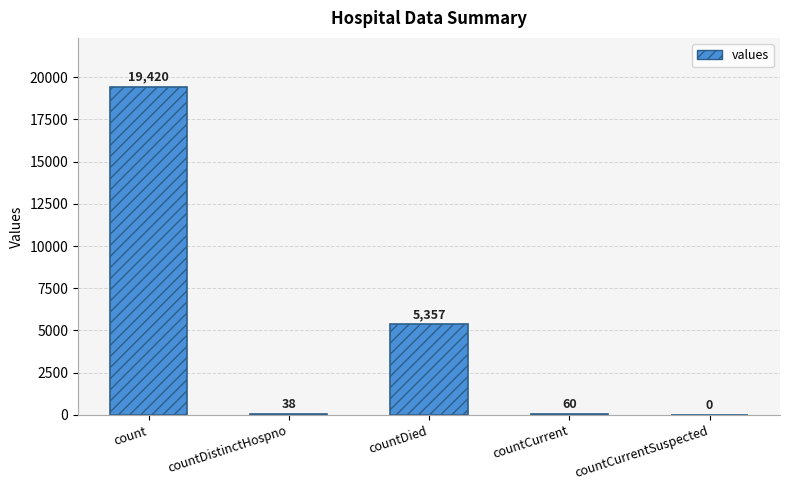

What is the maximum value shown in the chart?

19420